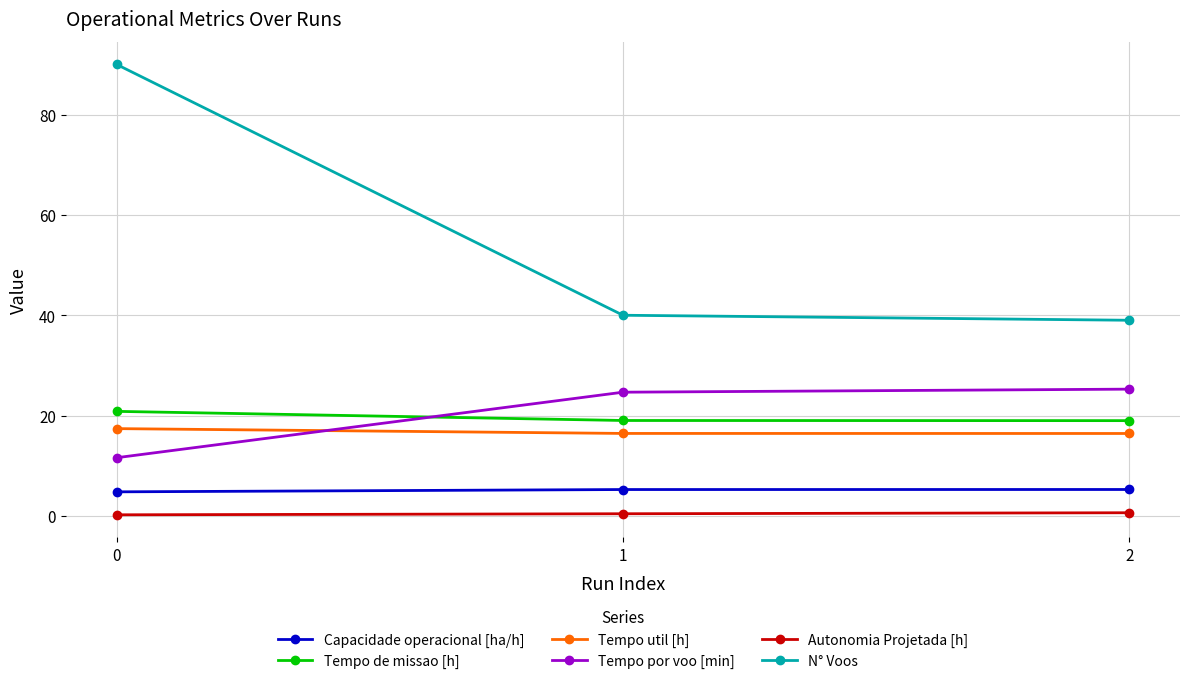

What is the value of the Autonomia Projetada [h] point at the 3rd from the left?

0.6